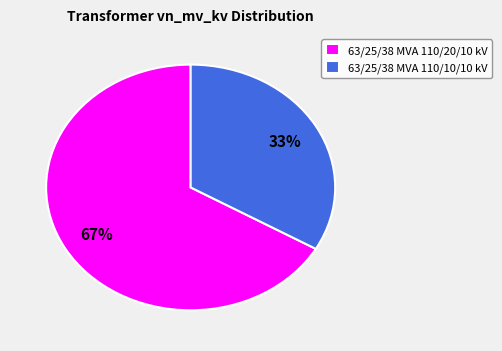

How many slices are in this pie chart?

2